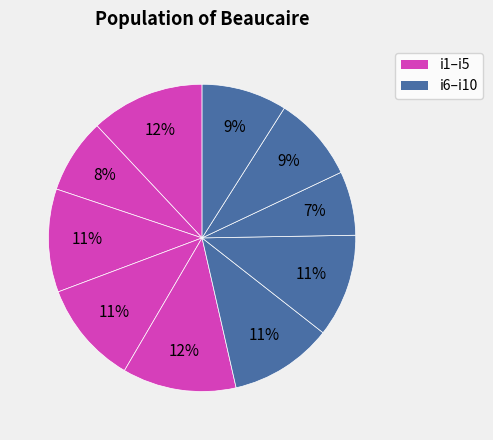

Which slice is the largest?

i1